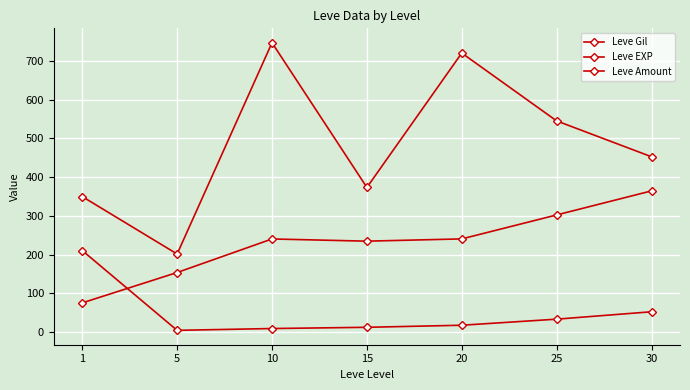

At which category is the sum across all series the highest?

10